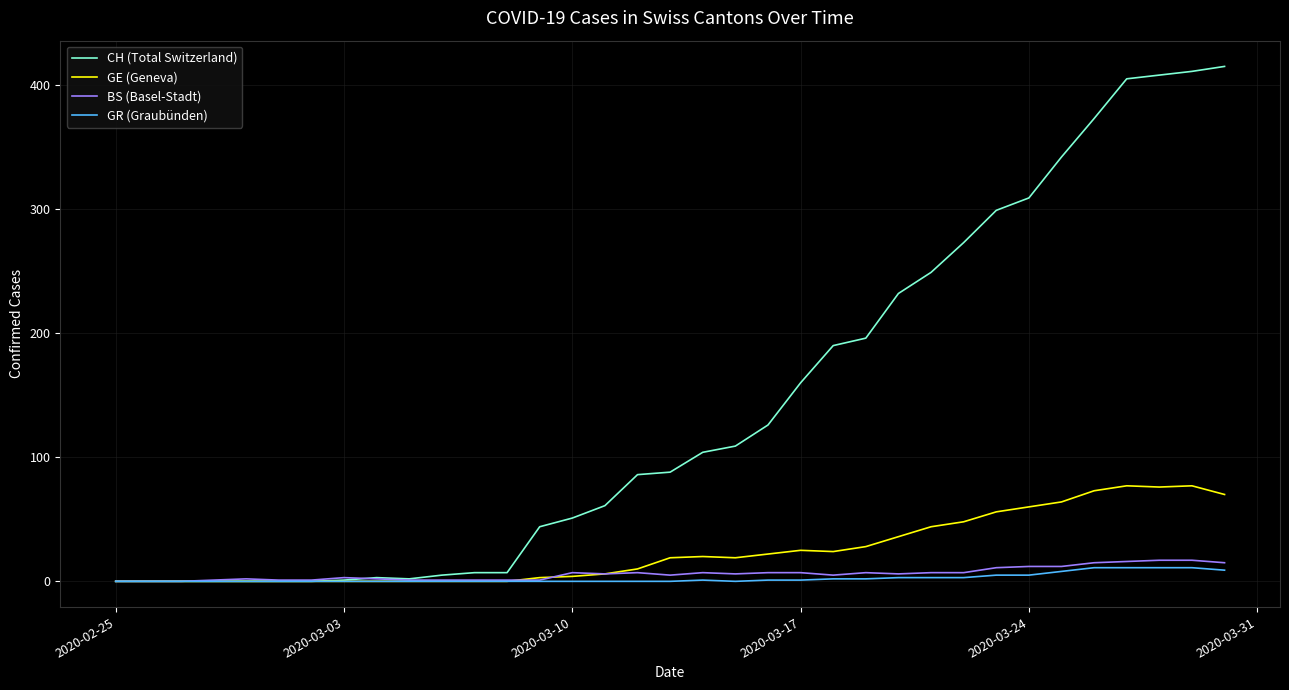

What is the highest value of the BS (Basel-Stadt) series?

17